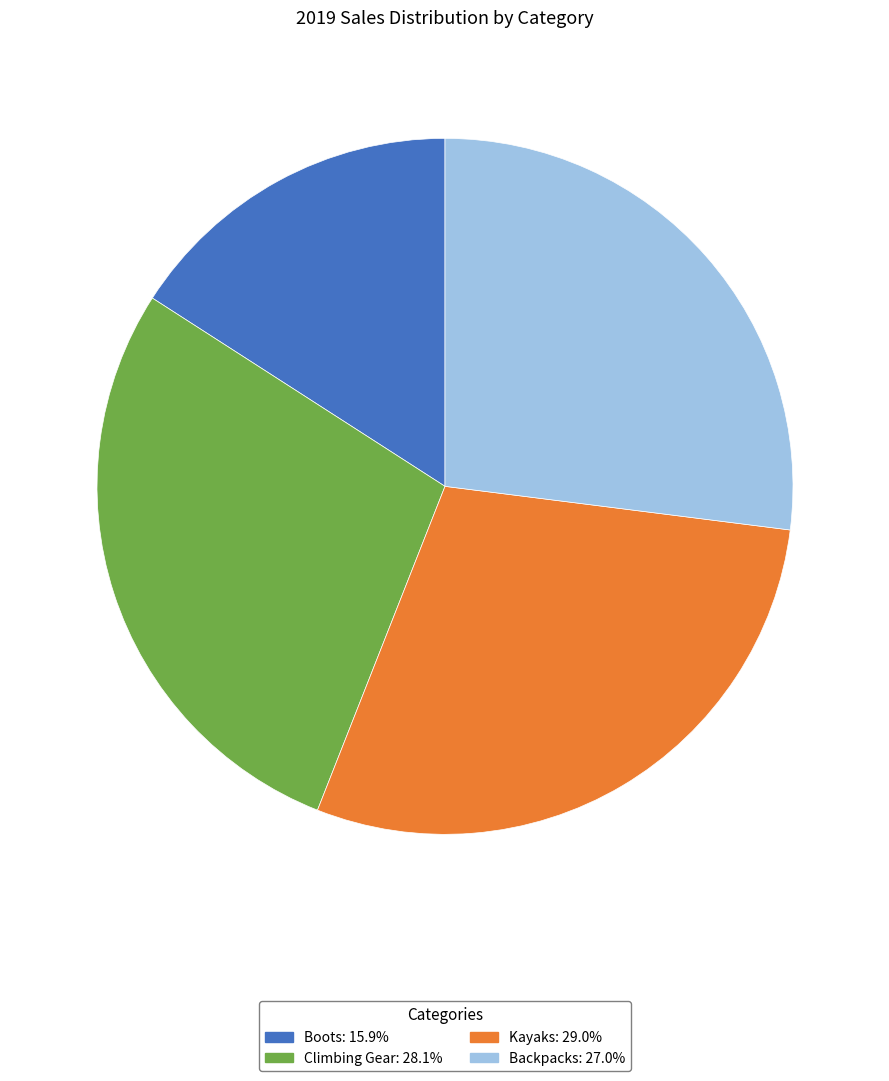

Combined, do Backpacks and Boots account for over 50%?

No